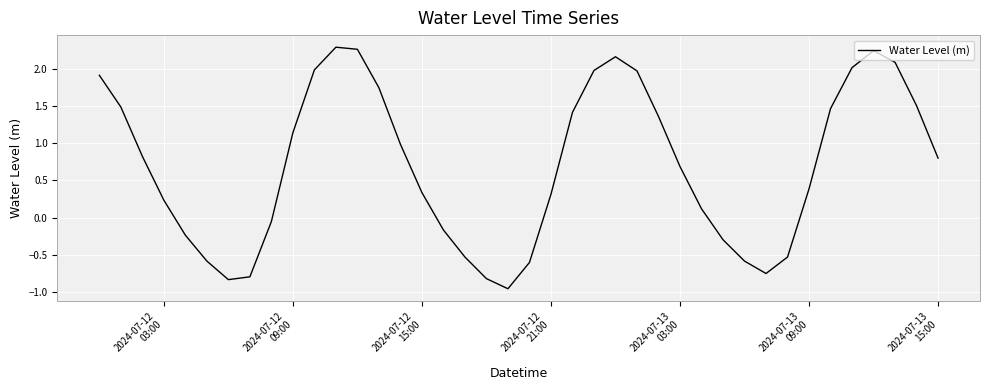

Does the chart have visible grid lines?

Yes